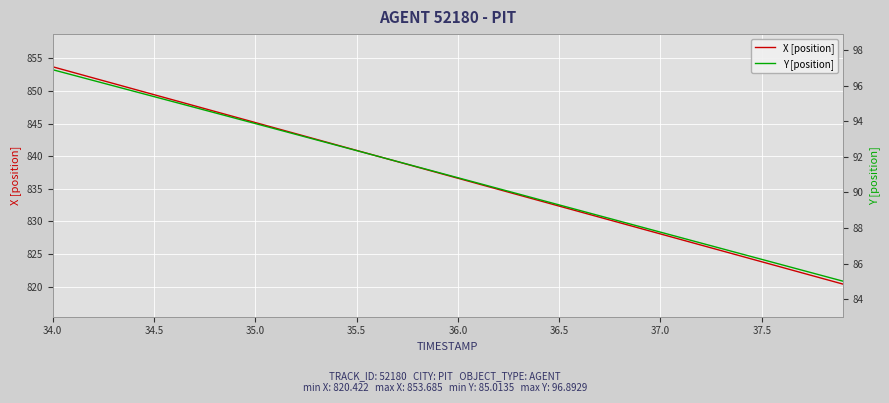

What is the sum of all X [position] values?

33481.9